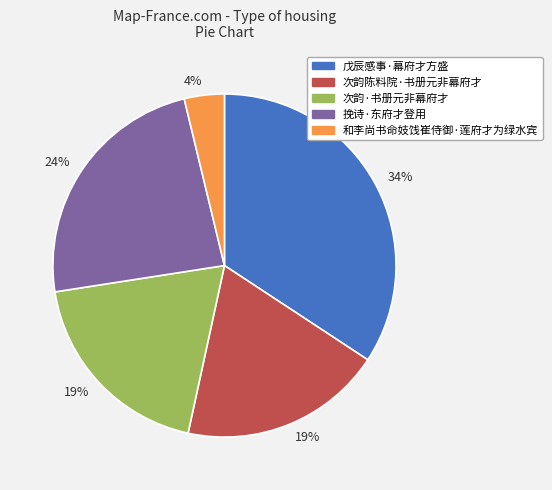

How many slices are in this pie chart?

5